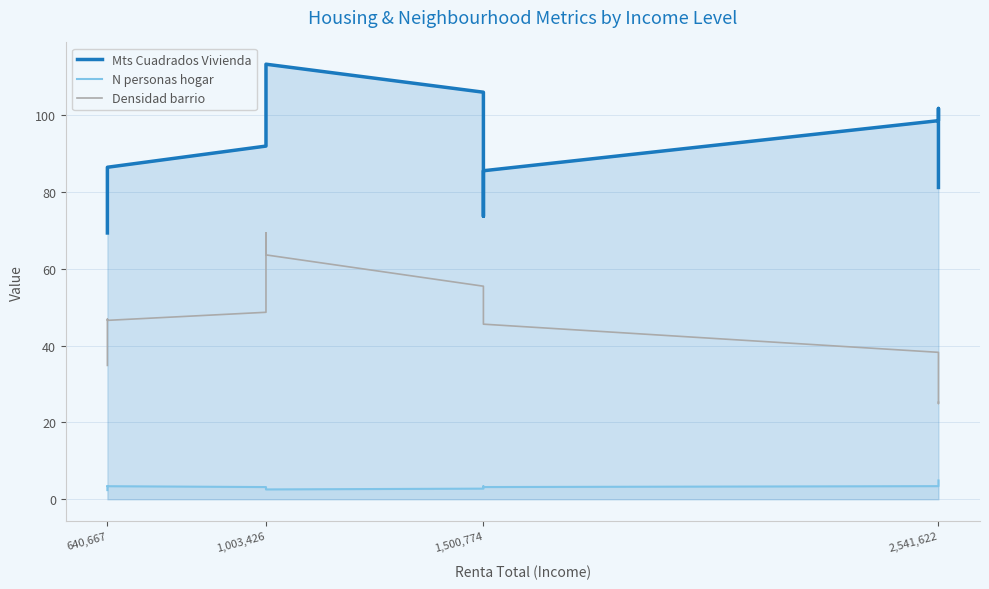

How many interior local peaks does the N personas hogar series have?

2